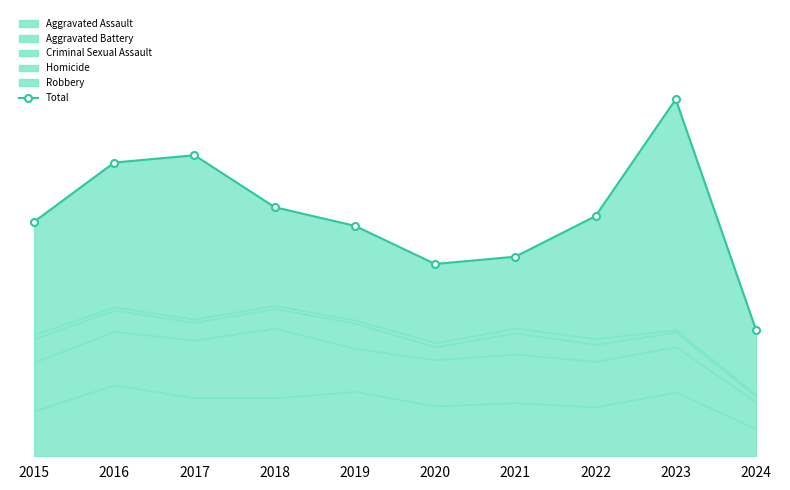

Which category has the highest value across all series?

2023